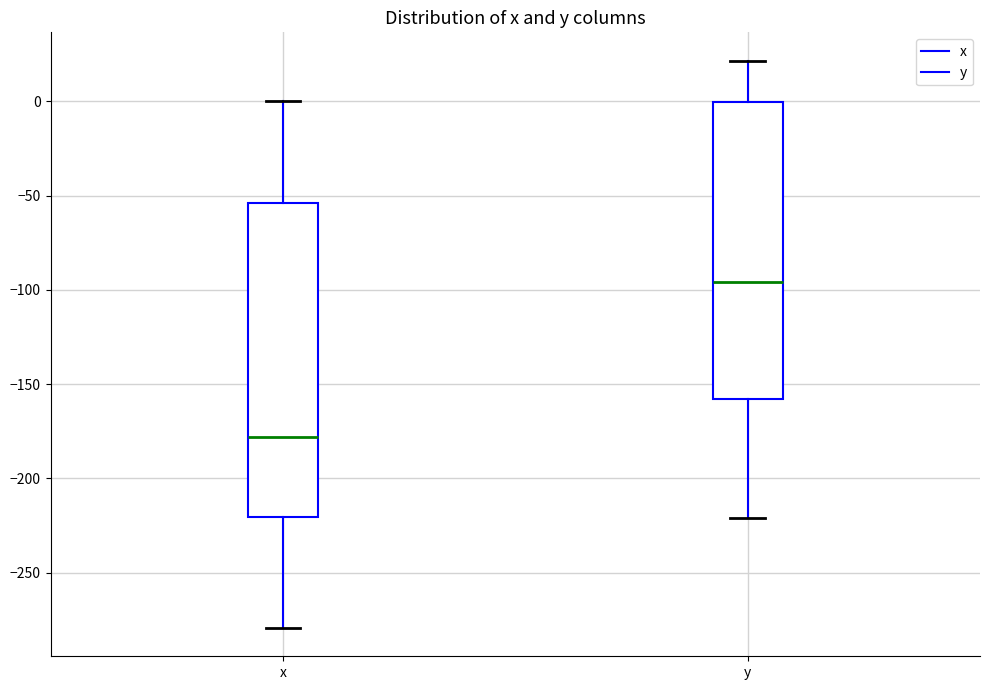

Which box is the tallest, from its lower edge to its upper edge?

x